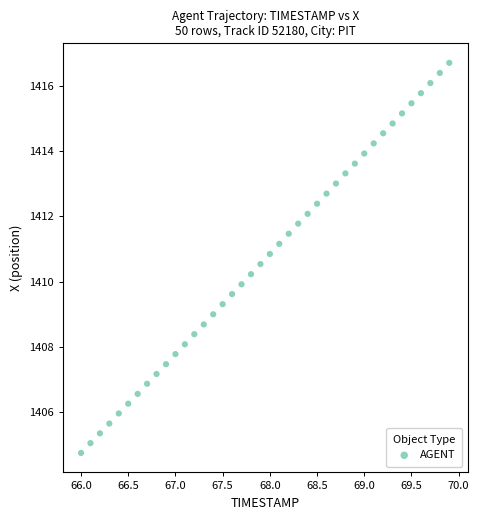

What is the range of Y values (max minus min)?

12.0